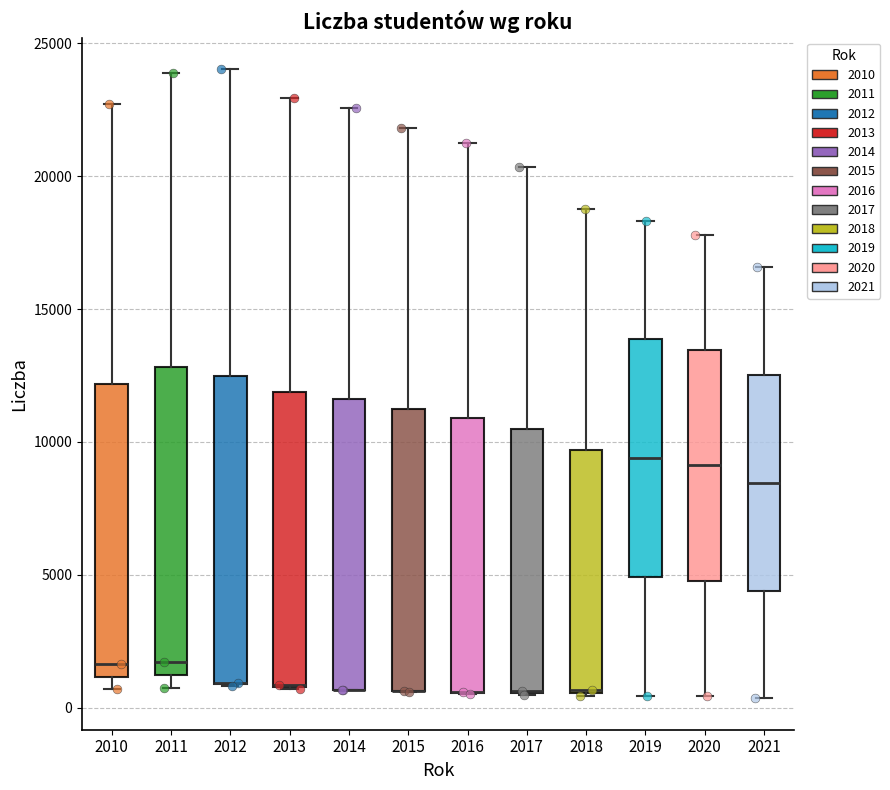

Where is the upper edge of the box at x = 2019 on the y-axis? The values are not printed on the chart, so give them approximately, as read against the axis.

14000